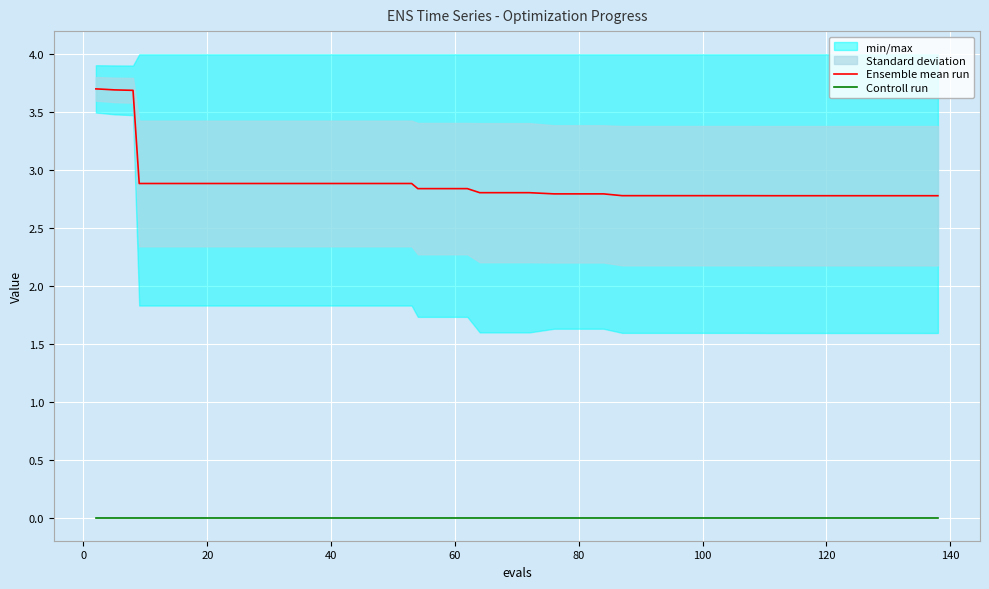

What is the minimum value for Ensemble mean run?

2.8